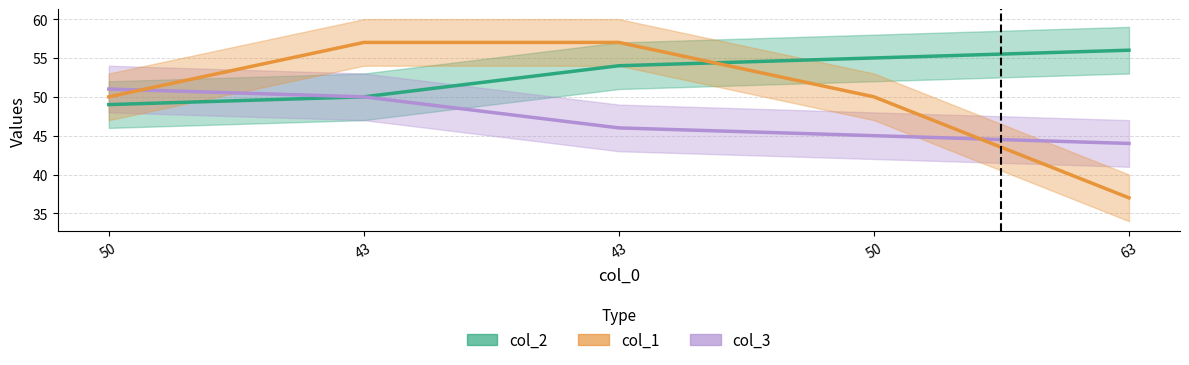

True or false: col_2 and col_3 cross at least once.

False